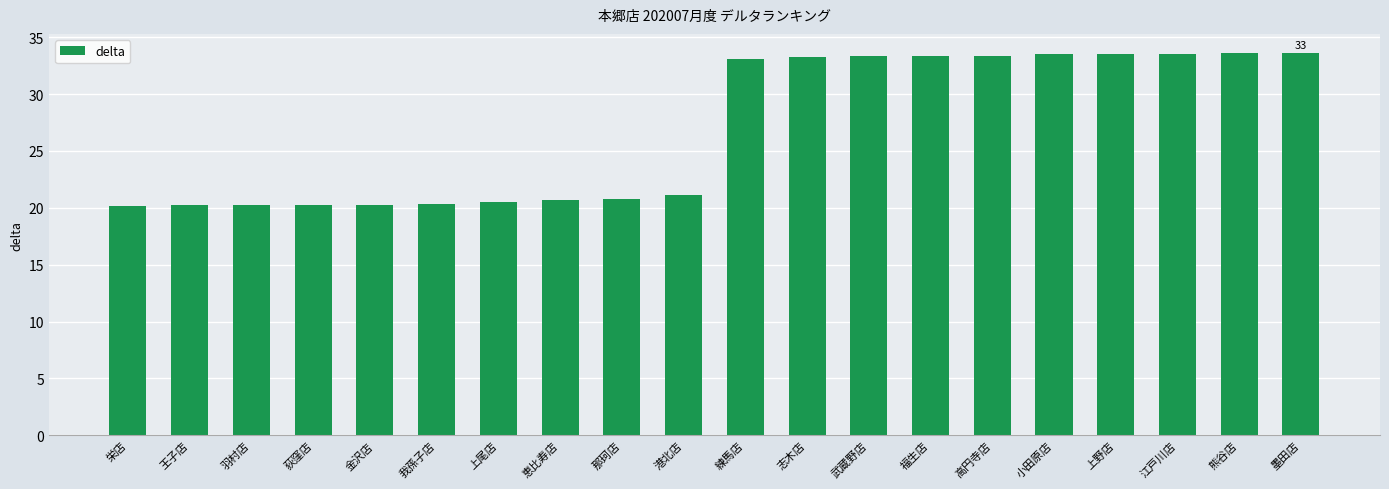

What is the change in value from 羽村店 to 志木店?

+13.0